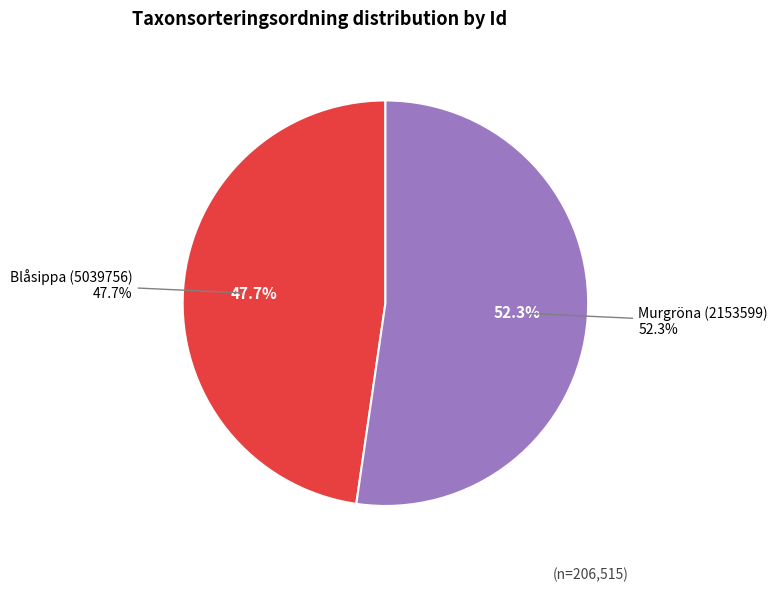

Is the sum of 2153599 and 5039756 greater than half?

Yes